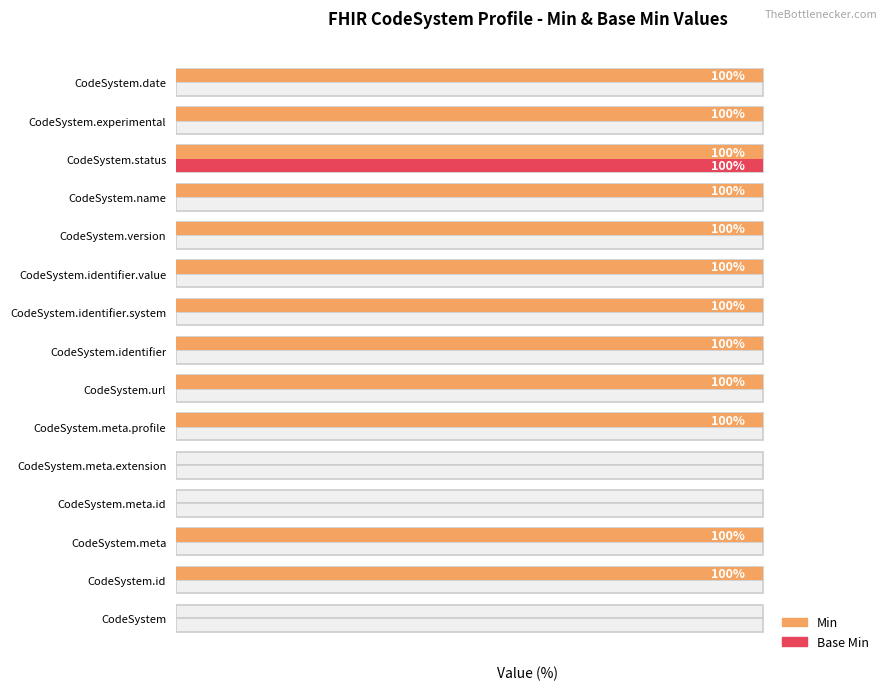

True or false: Base Min has a value of 0 at CodeSystem.experimental.

True